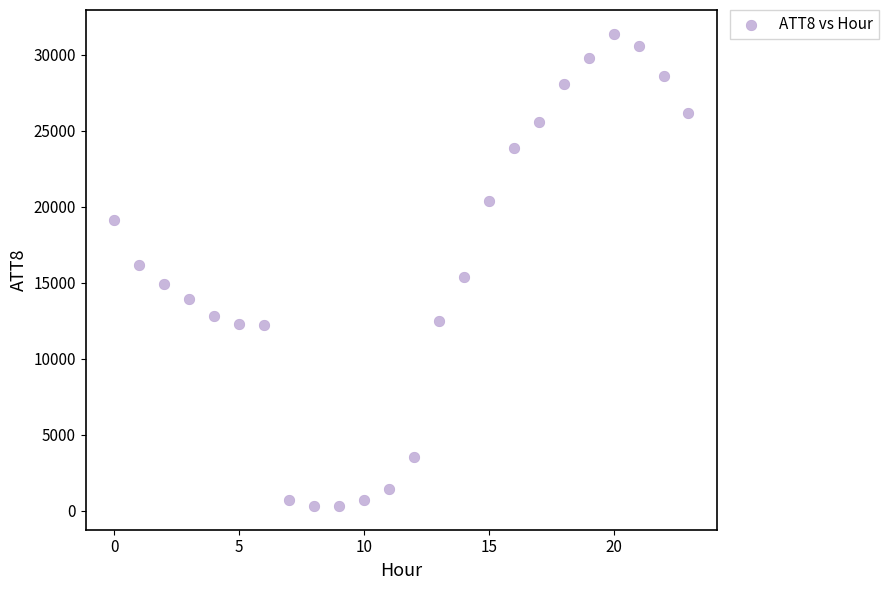

What is the range of Y values (max minus min)?

31100